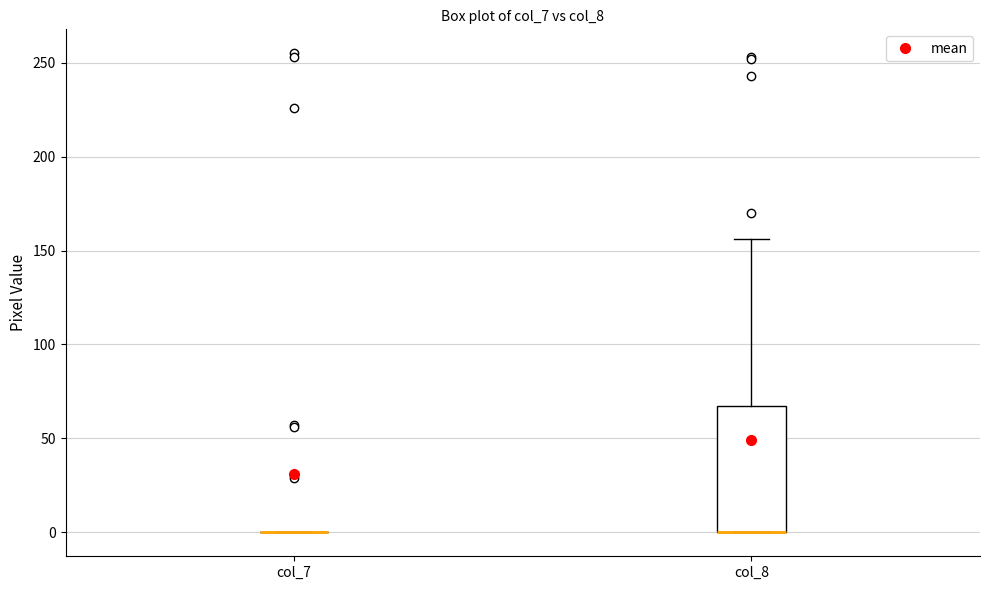

Comparing the boxes themselves (not the whiskers), which one is the tallest?

col_8